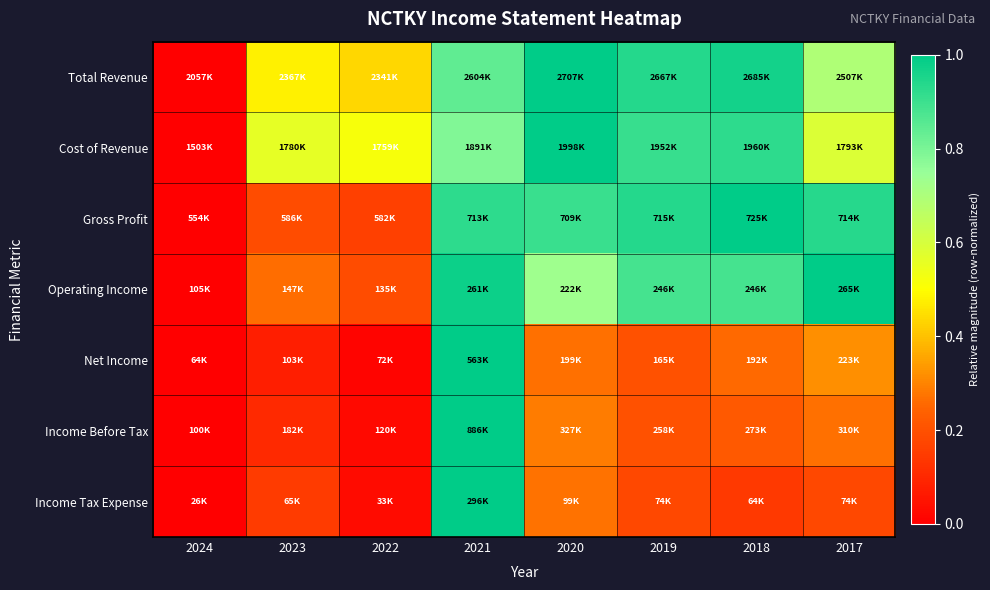

Reading left to right, transcribe all the data shown in this chart.

Total Revenue: 2024=0.0	2023=0.5	2022=0.4	2021=0.8	2020=1.0	2019=0.9	2018=1.0	2017=0.7
Cost of Revenue: 2024=0.0	2023=0.6	2022=0.5	2021=0.8	2020=1.0	2019=0.9	2018=0.9	2017=0.6
Gross Profit: 2024=0.0	2023=0.2	2022=0.2	2021=0.9	2020=0.9	2019=0.9	2018=1.0	2017=0.9
Operating Income: 2024=0.0	2023=0.3	2022=0.2	2021=1.0	2020=0.7	2019=0.9	2018=0.9	2017=1.0
Net Income: 2024=0.0	2023=0.1	2022=0.0	2021=1.0	2020=0.3	2019=0.2	2018=0.3	2017=0.3
Income Before Tax: 2024=0.0	2023=0.1	2022=0.0	2021=1.0	2020=0.3	2019=0.2	2018=0.2	2017=0.3
Income Tax Expense: 2024=0.0	2023=0.1	2022=0.0	2021=1.0	2020=0.3	2019=0.2	2018=0.1	2017=0.2